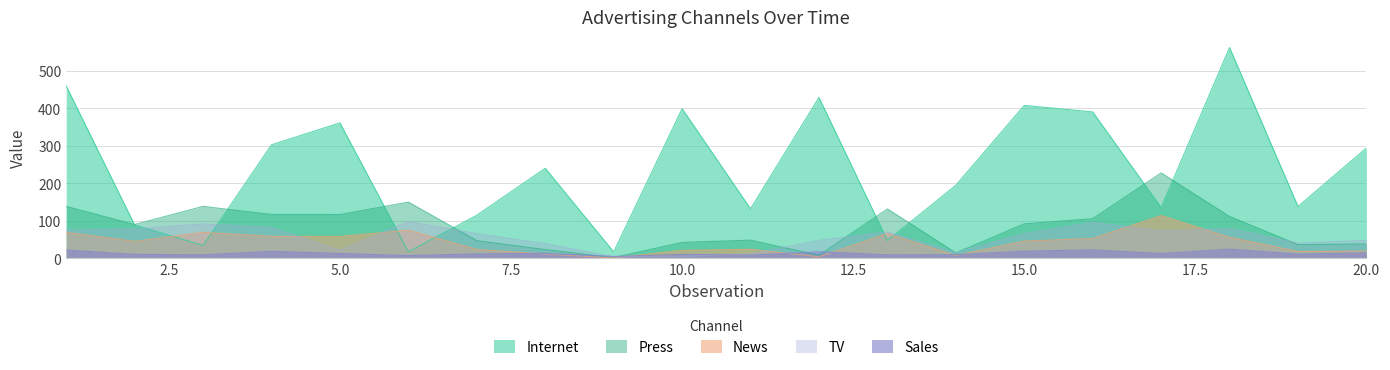

True or false: News and Sales cross at least once.

True